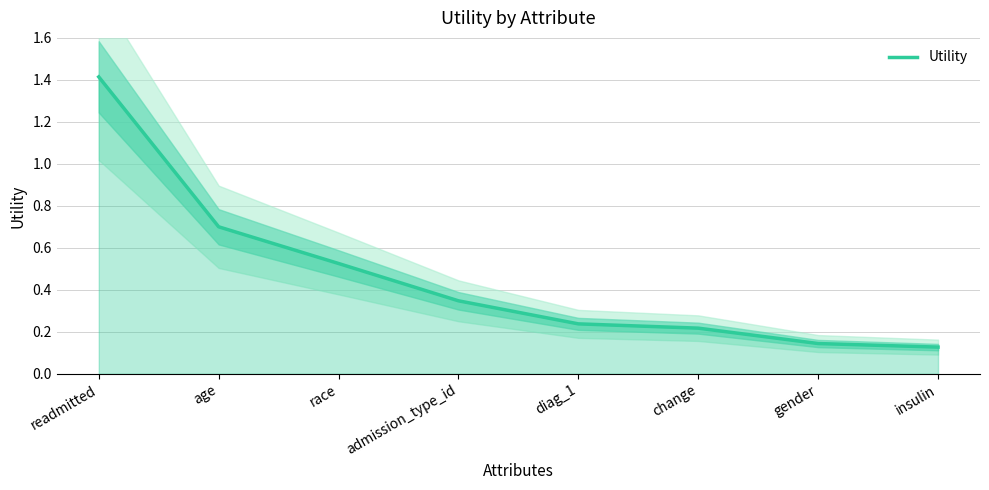

Reading left to right, list all the values displayed in this chart.

1.4	0.7	0.5	0.3	0.2	0.2	0.1	0.1